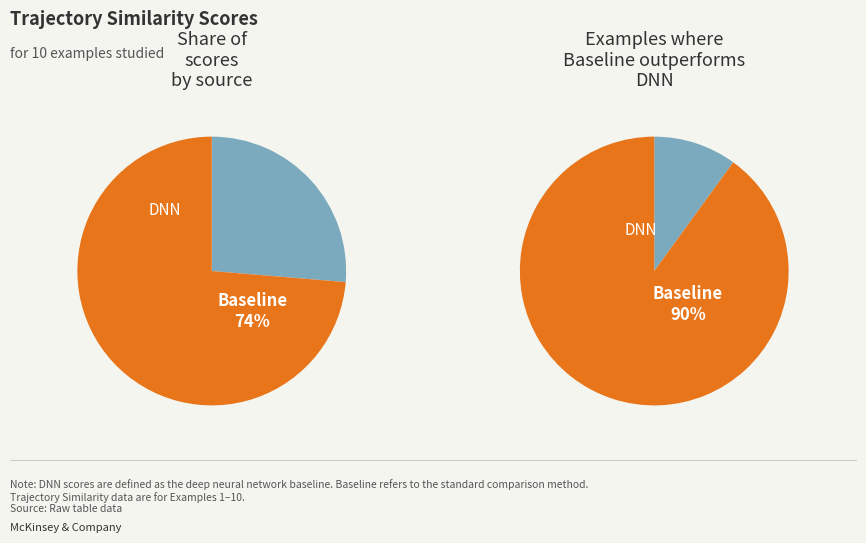

Which series has the largest range (max minus min)?

Baseline